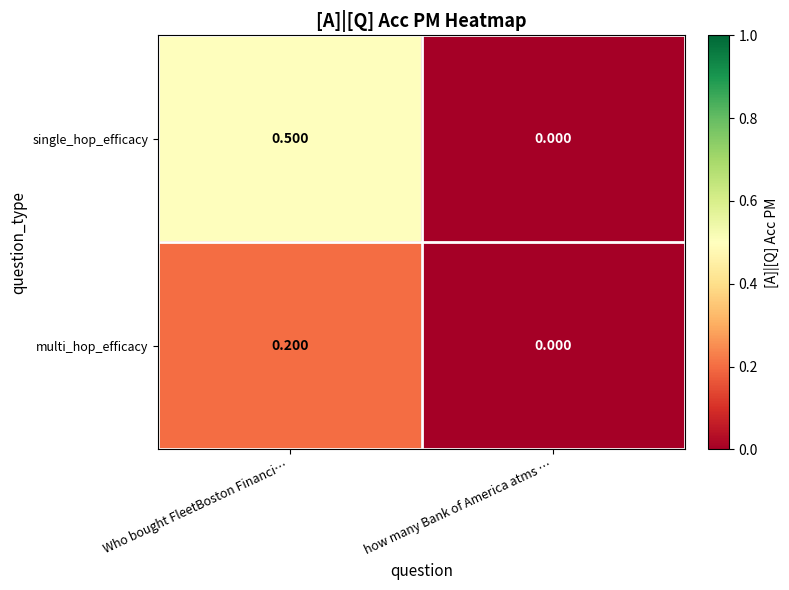

Rank the series by their average value, from highest to lowest.

single_hop_efficacy, multi_hop_efficacy